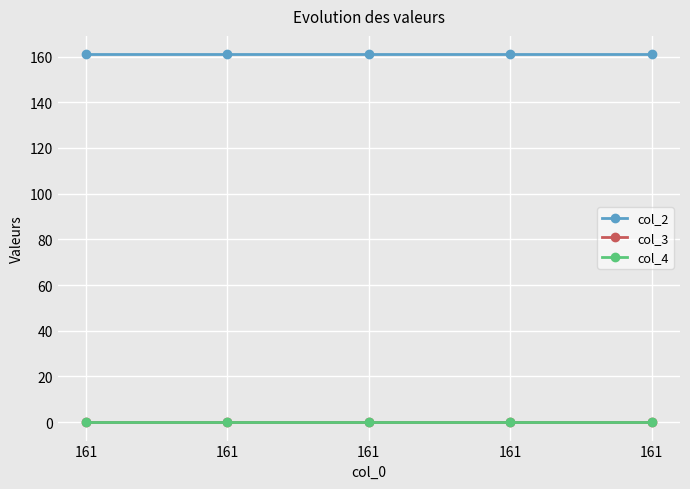

Does the chart have visible grid lines?

Yes